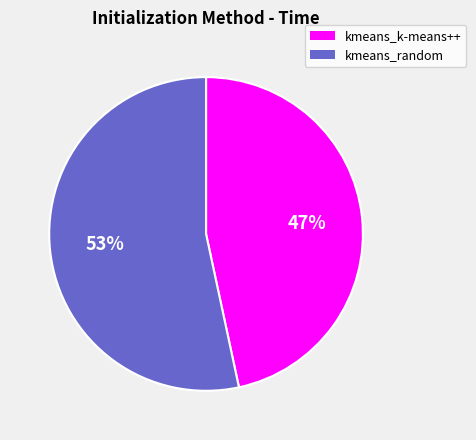

The kmeans_random slice represents 53% of the pie. True or false?

True